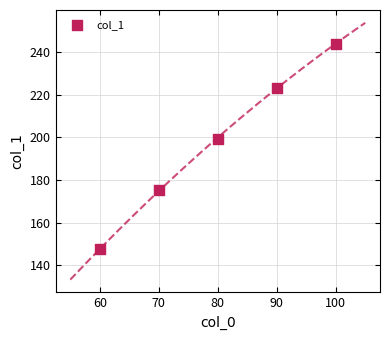

What Y value in the scatter plot is closest to 195?

199.2